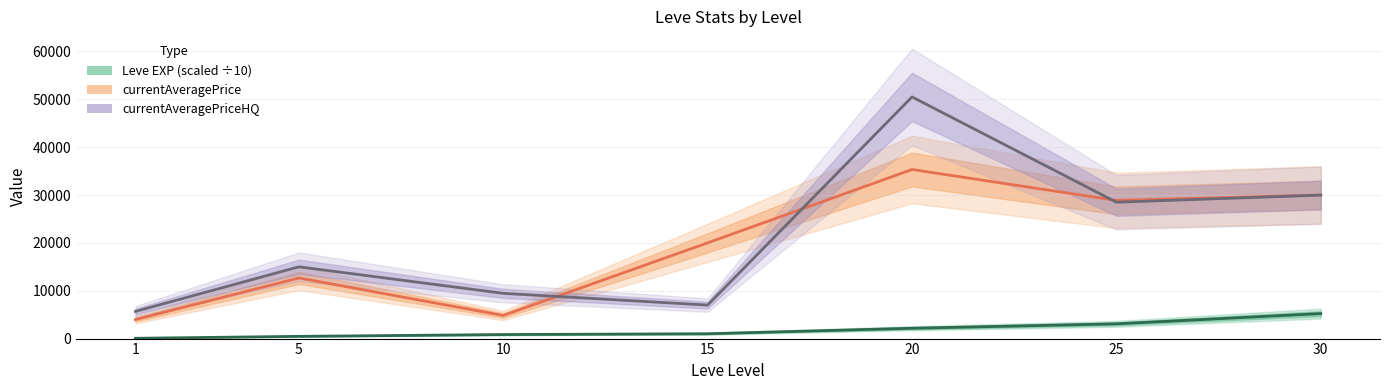

What is the difference between the highest and lowest values at 25?

25796